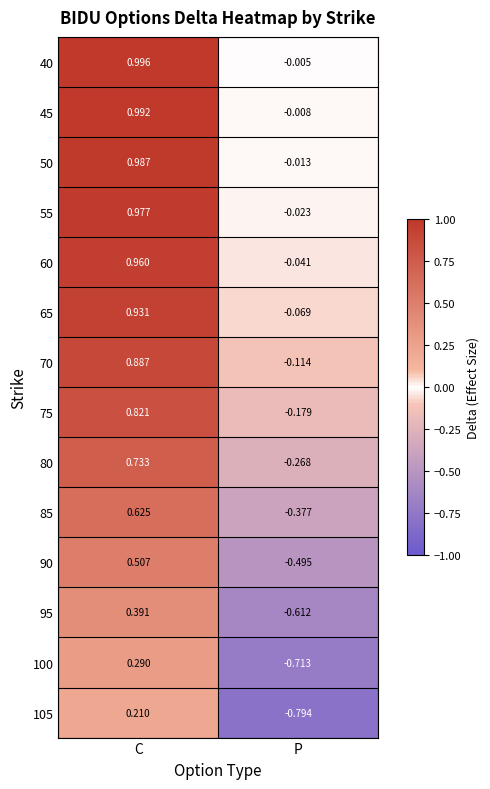

List the labels in order of 40 value, largest first.

C, P